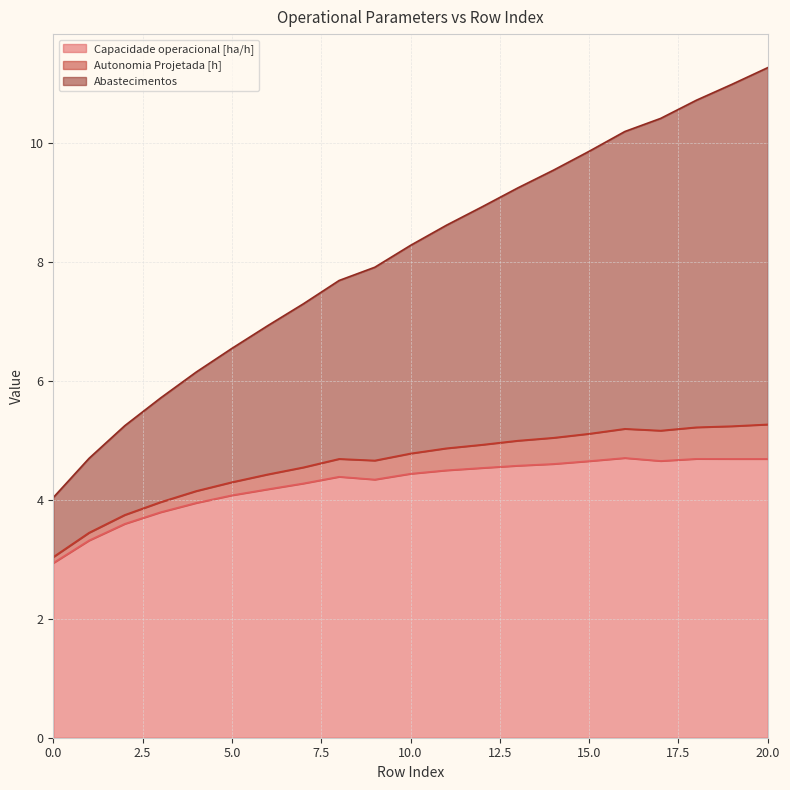

What is the maximum value for Capacidade operacional [ha/h]?

4.7